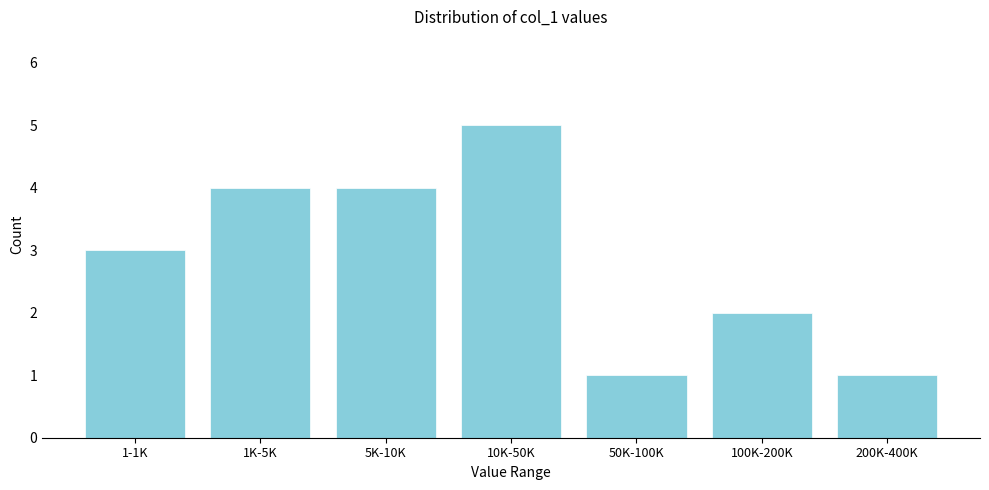

Reading left to right, extract all data points from this chart.

1-1K=3	1K-5K=4	5K-10K=4	10K-50K=5	50K-100K=1	100K-200K=2	200K-400K=1